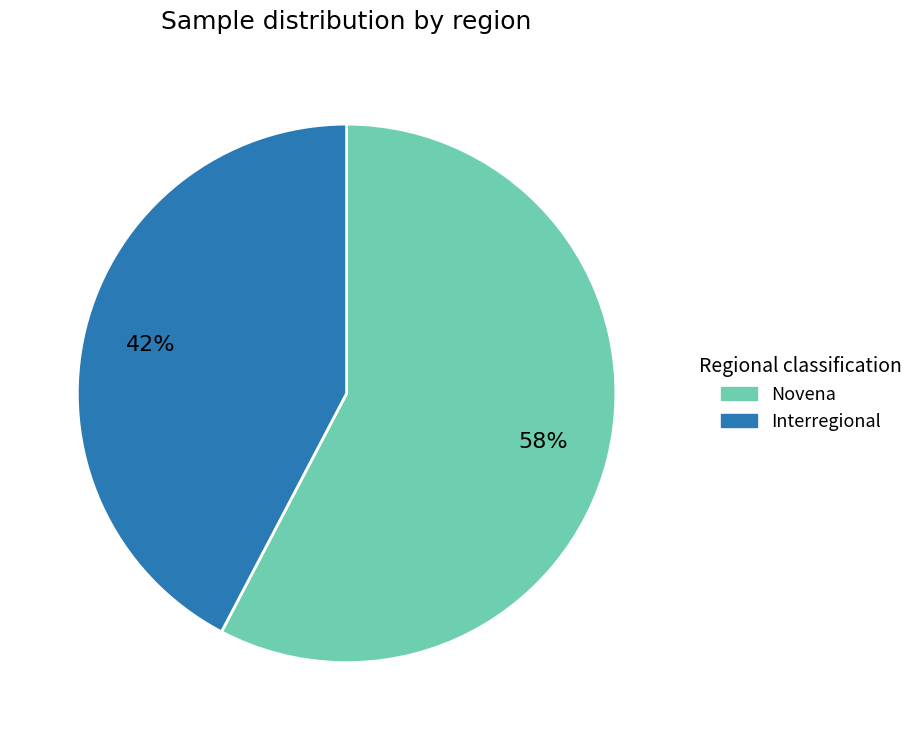

Count the number of slices in the pie.

2